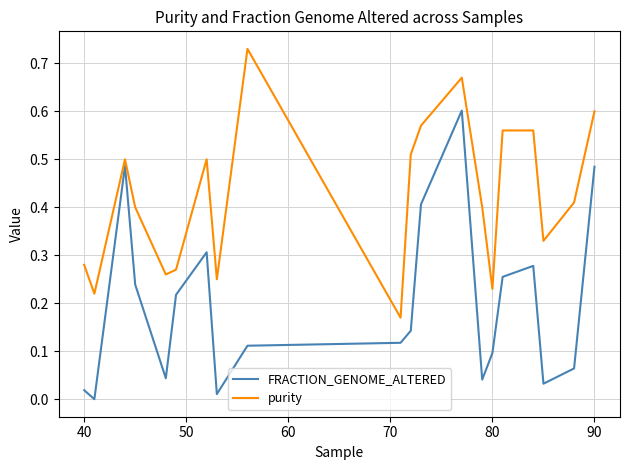

Which series has the widest spread of values?

FRACTION_GENOME_ALTERED